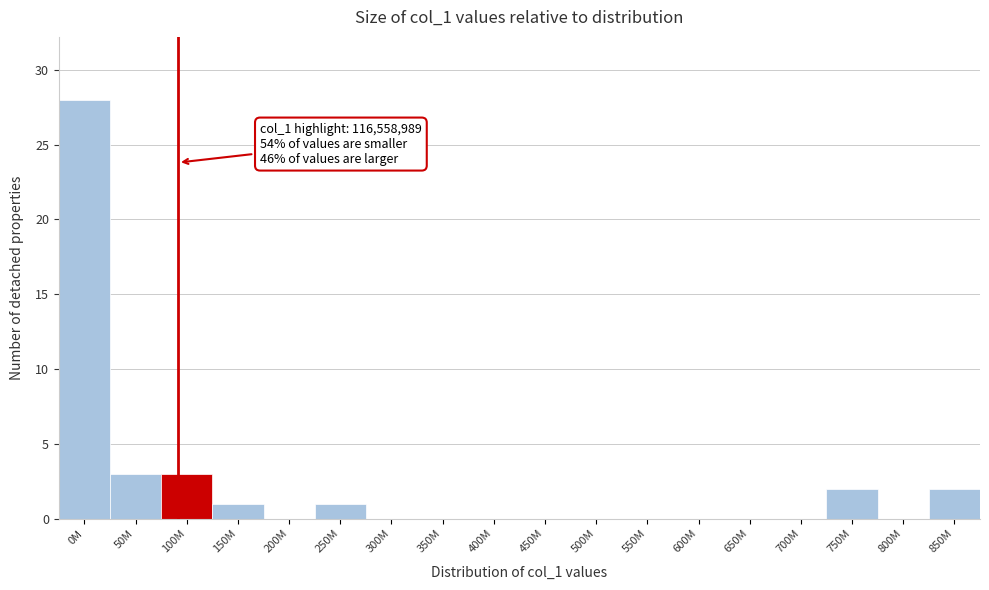

Reading right to left, extract all data points from this chart.

850M=2	800M=0	750M=2	700M=0	650M=0	600M=0	550M=0	500M=0	450M=0	400M=0	350M=0	300M=0	250M=1	200M=0	150M=1	100M=3	50M=3	0M=28